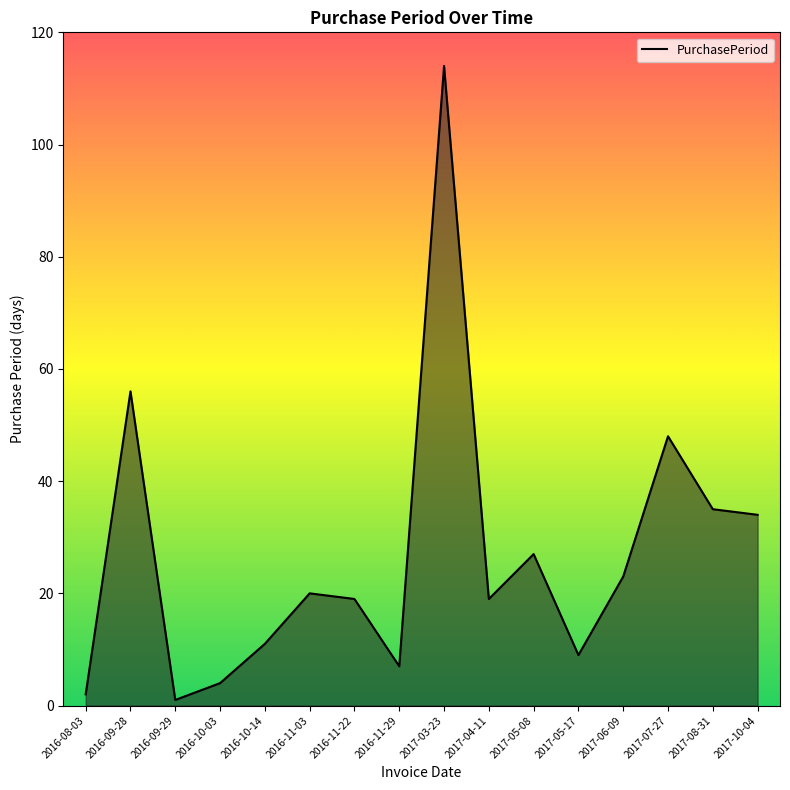

How many interior local peaks (higher than both neighbors) does the data have?

5